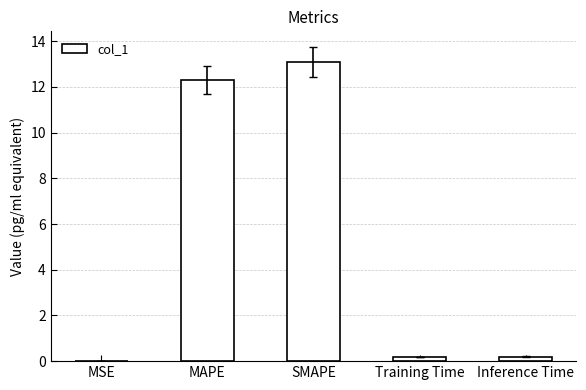

What is the sum of all values?

25.8